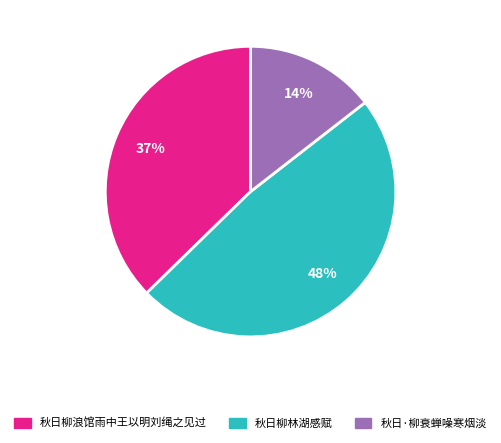

Which category has the biggest portion of the pie?

秋日柳林湖感赋